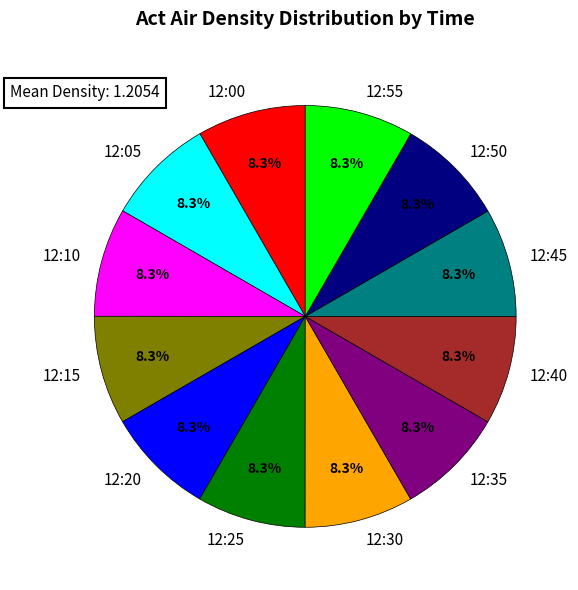

Is there a majority slice in this chart?

No